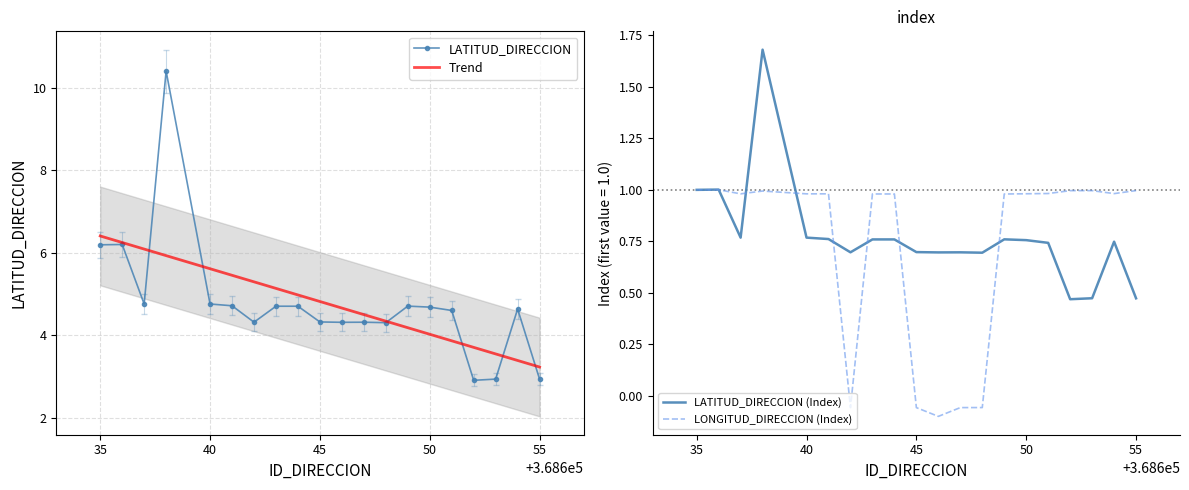

Reading left to right, list all the values displayed in this chart.

LATITUD_DIRECCION: 6.2	6.2	4.8	10.4	4.8	4.7	4.3	4.7	4.7	4.3	4.3	4.3	4.3	4.7	4.7	4.6	2.9	2.9	4.6	2.9
LONGITUD_DIRECCION: 1.0	1.0	1.0	1.0	1.0	1.0	-0.1	1.0	1.0	-0.1	-0.1	-0.1	-0.1	1.0	1.0	1.0	1.0	1.0	1.0	1.0